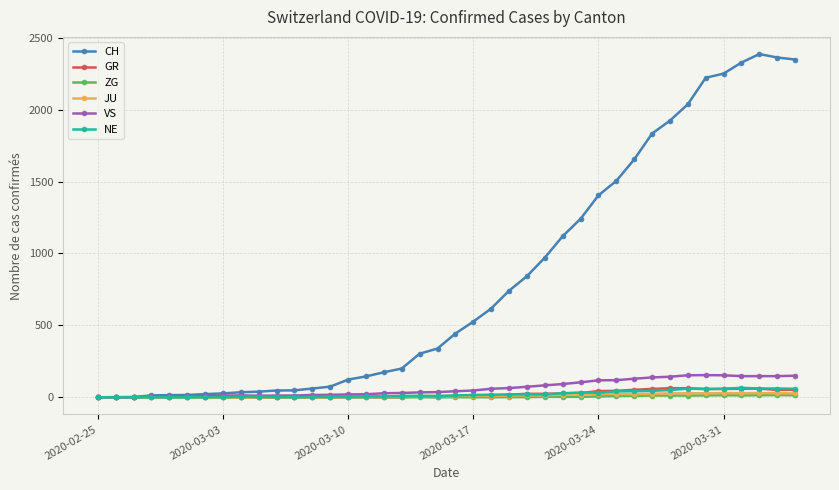

What is the sum of all JU values?

494